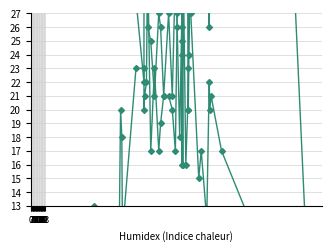

What is the spread (max minus min) of values at 1?

335